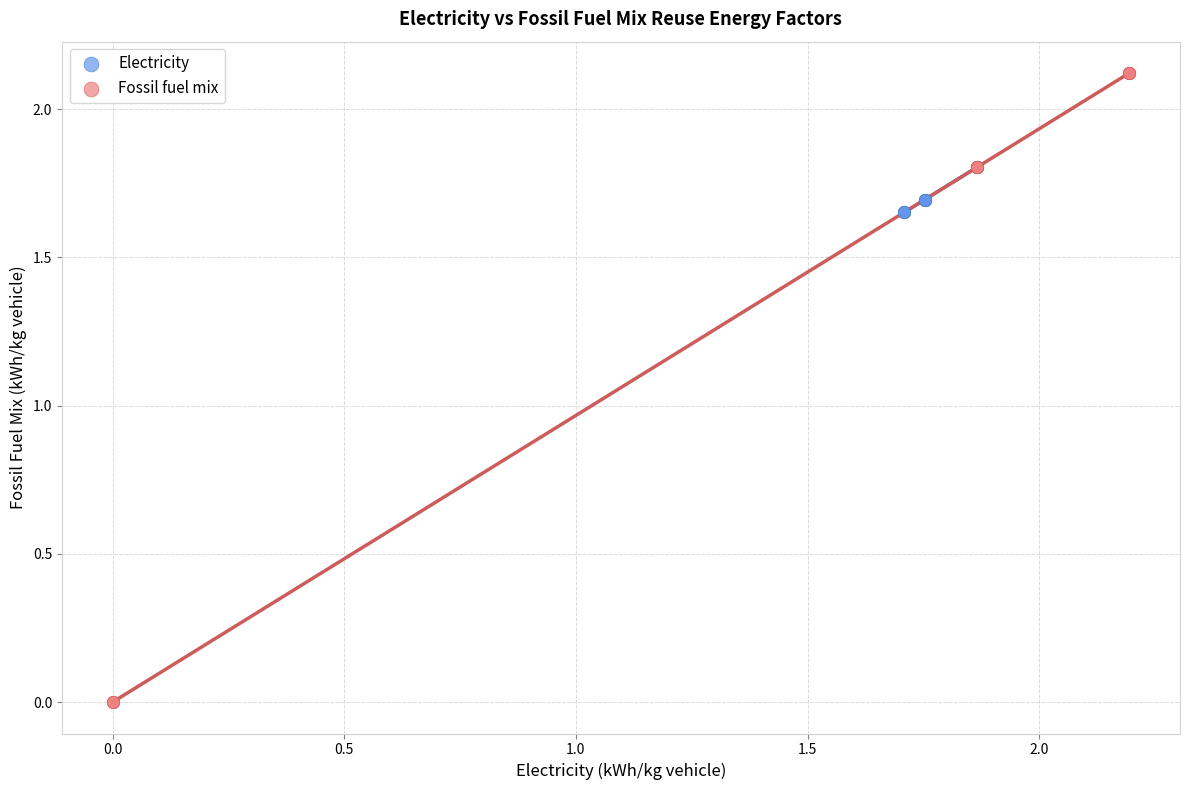

Which series has the widest spread of Y values?

Fossil fuel mix